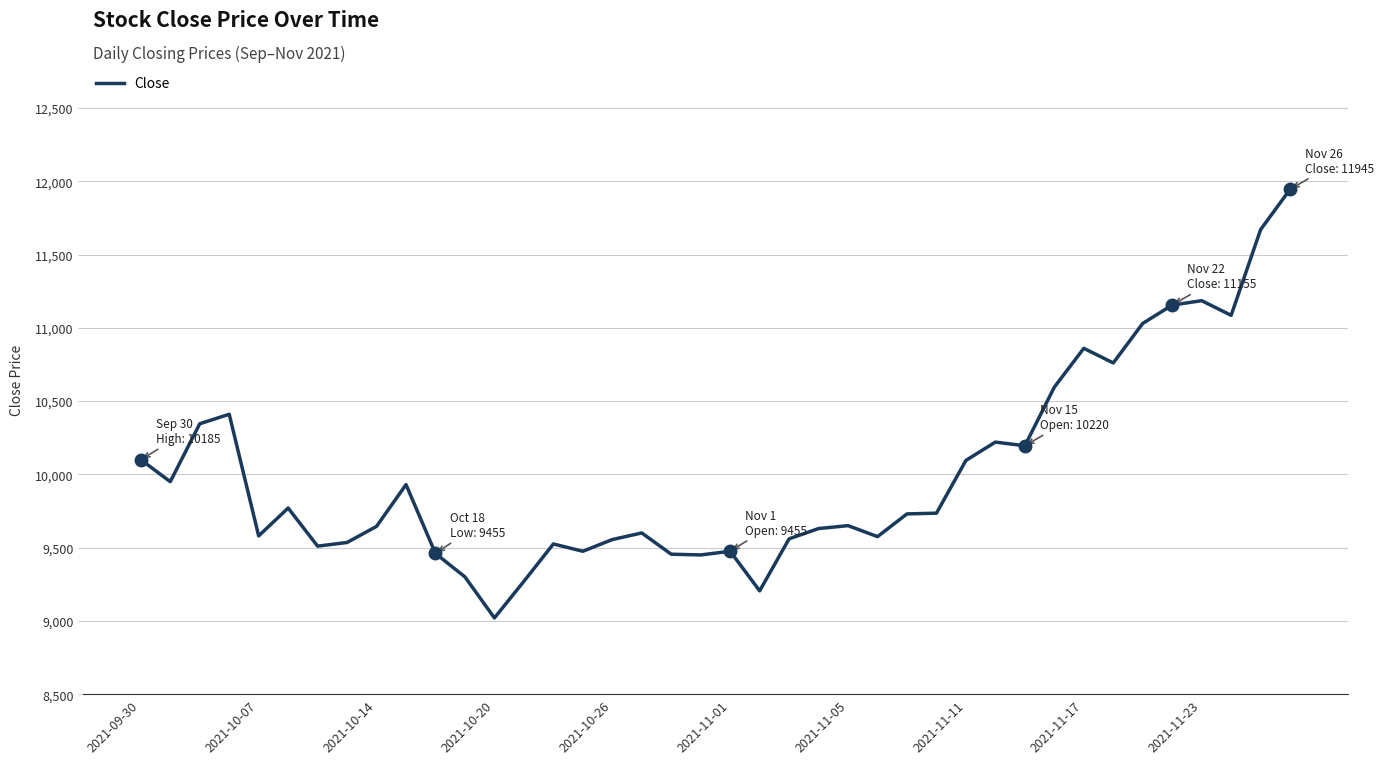

What is the smallest value displayed?

9020